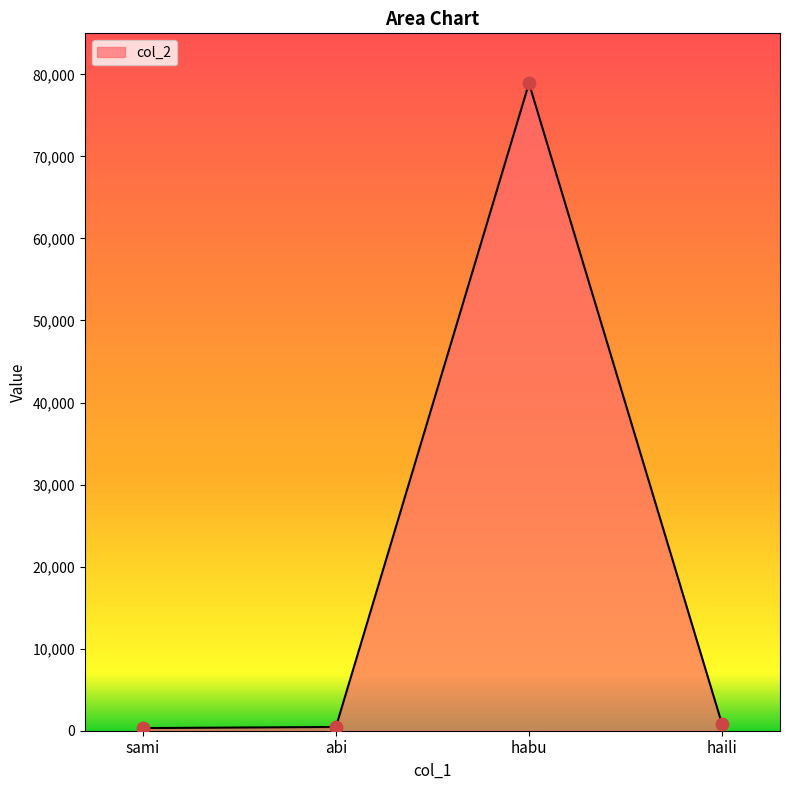

What is the change in value from sami to abi?

+135